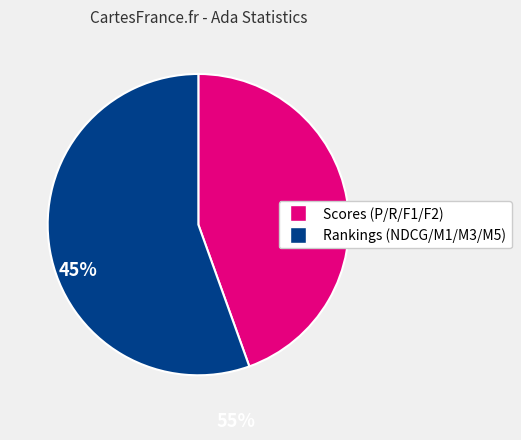

Is there a majority slice in this chart?

Yes